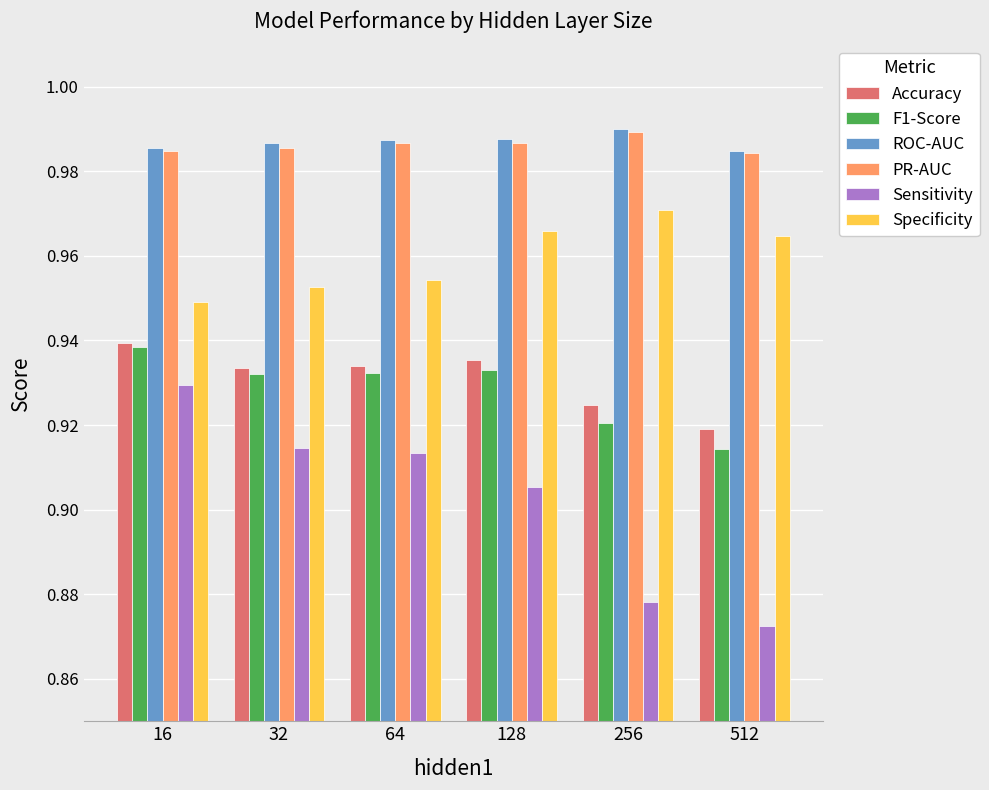

The F1-Score series shows 1.3 at 16. True or false?

False